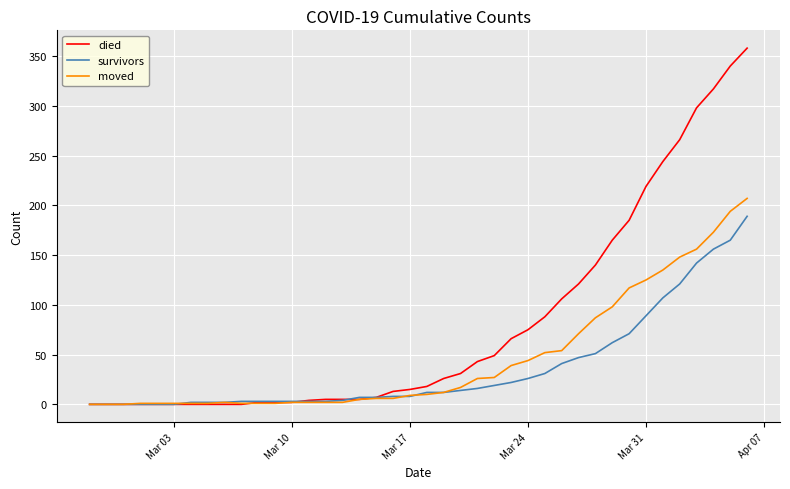

What is the maximum value shown in the chart?

358